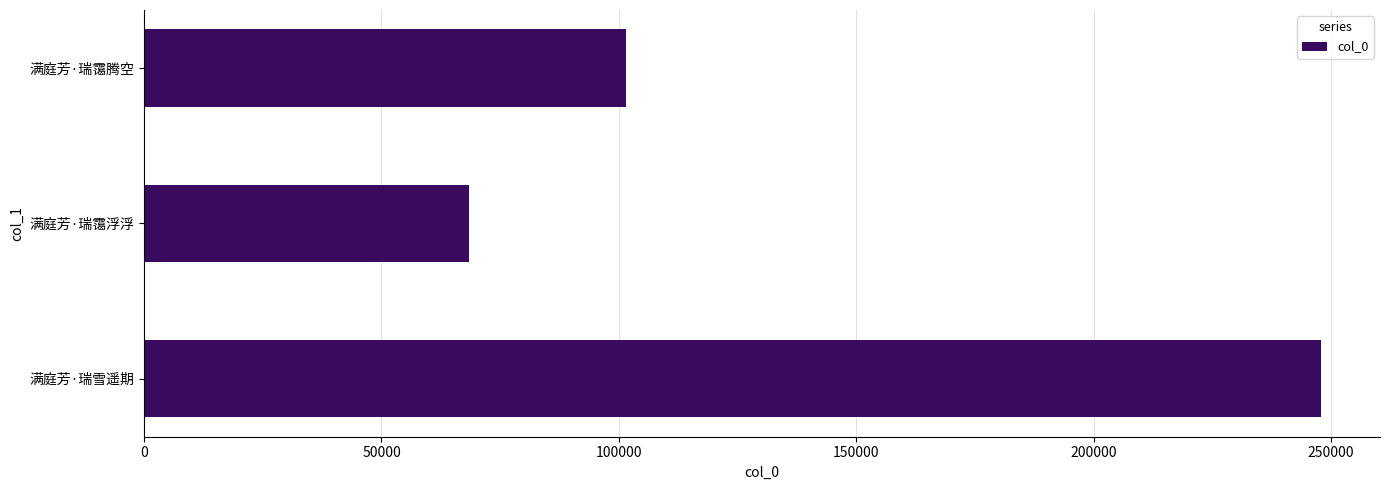

What is the maximum value shown in the chart?

247953